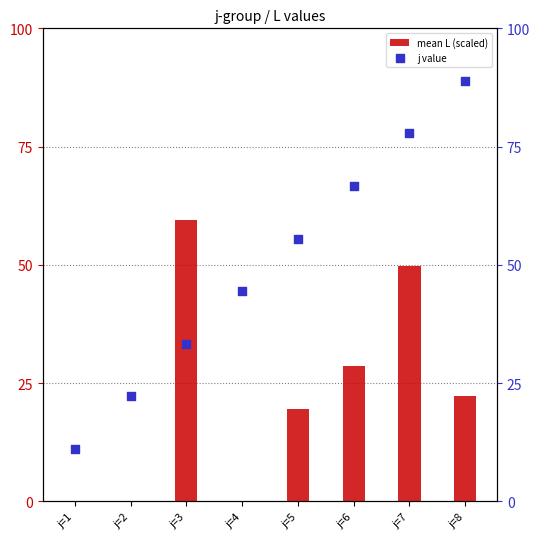

Which series contains the lowest Y value?

mean L (scaled)